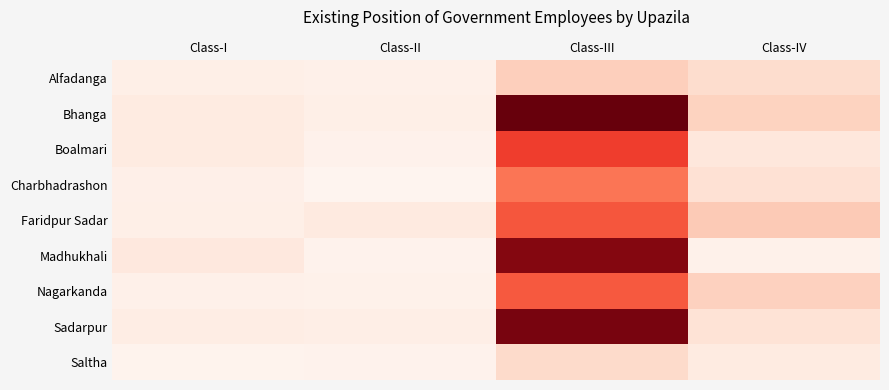

What is the total value across all series at Class-III?

3685